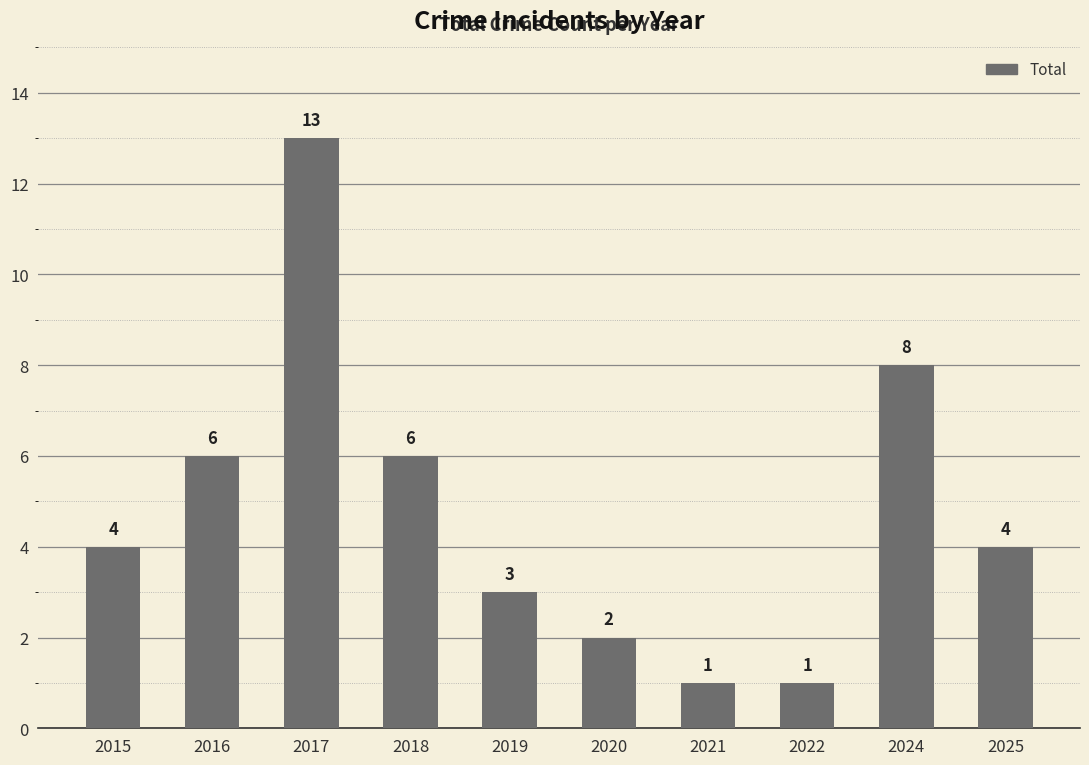

What is the sum of the values at 2019 and 2016?

9